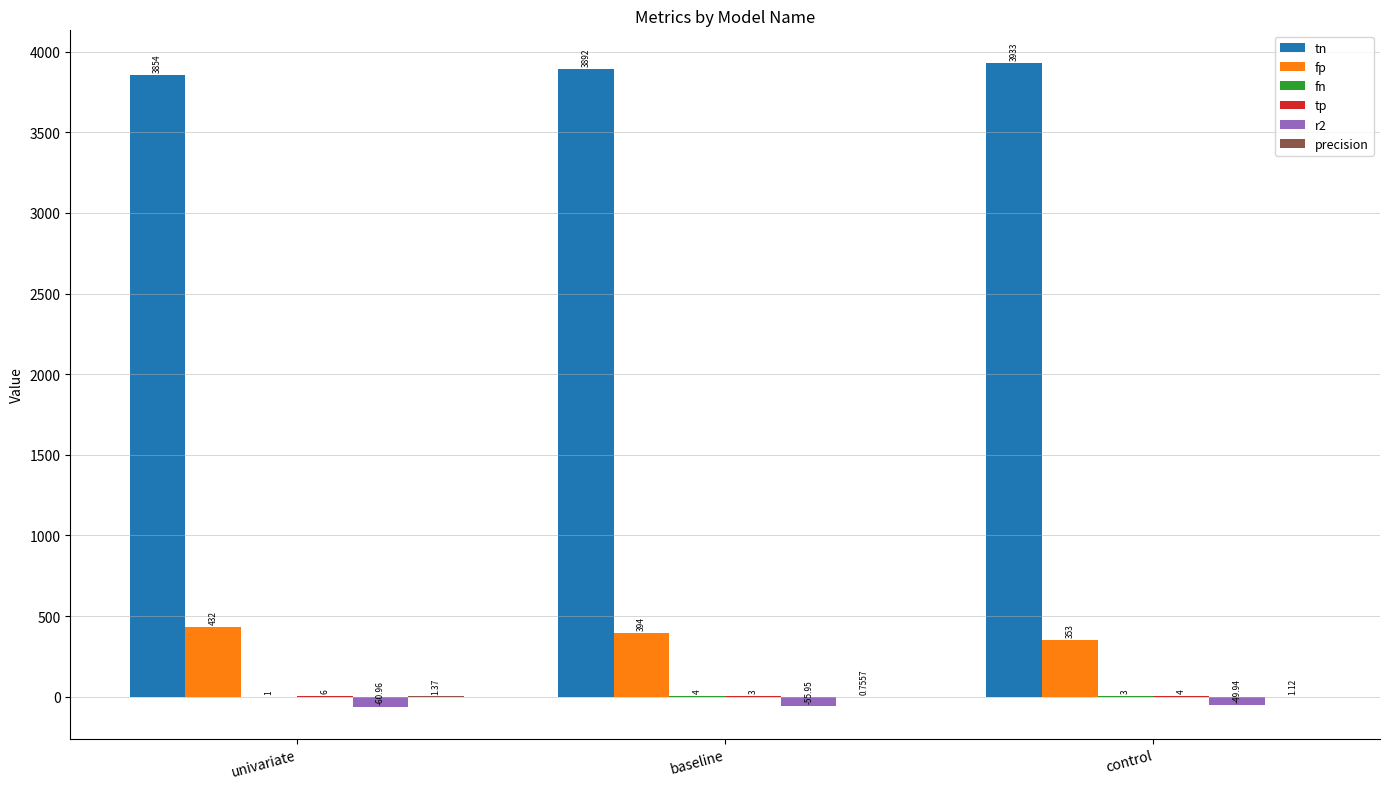

Is it true that fp equals 353.0 at control?

True